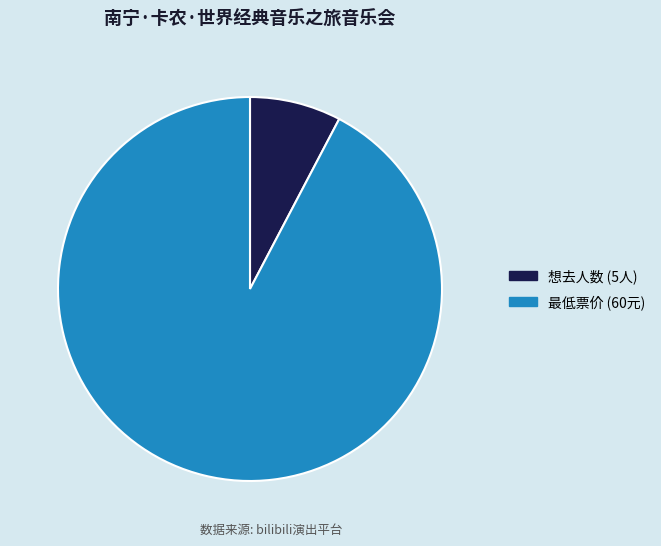

What is the smallest slice in the pie chart?

想去人数